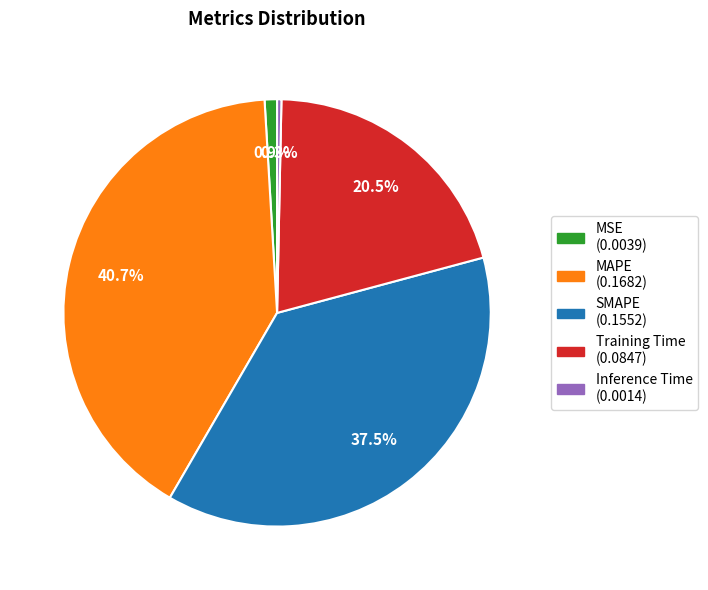

Between Training Time and MAPE, which is larger?

MAPE